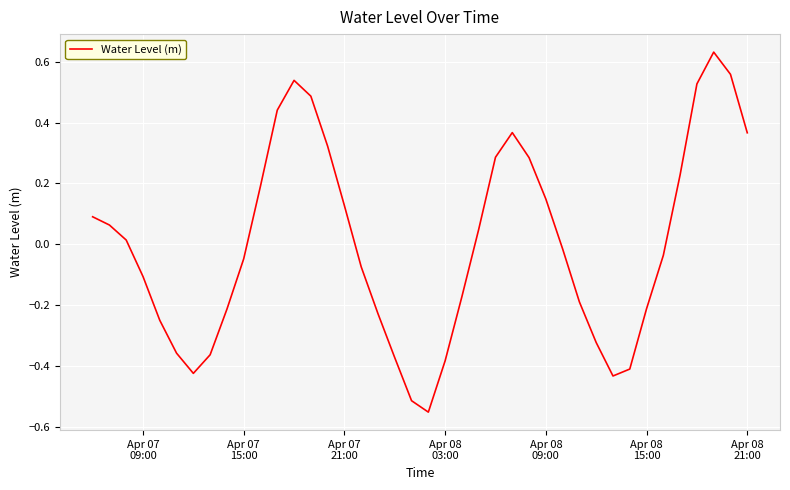

What is the difference between the maximum and minimum values?

1.2